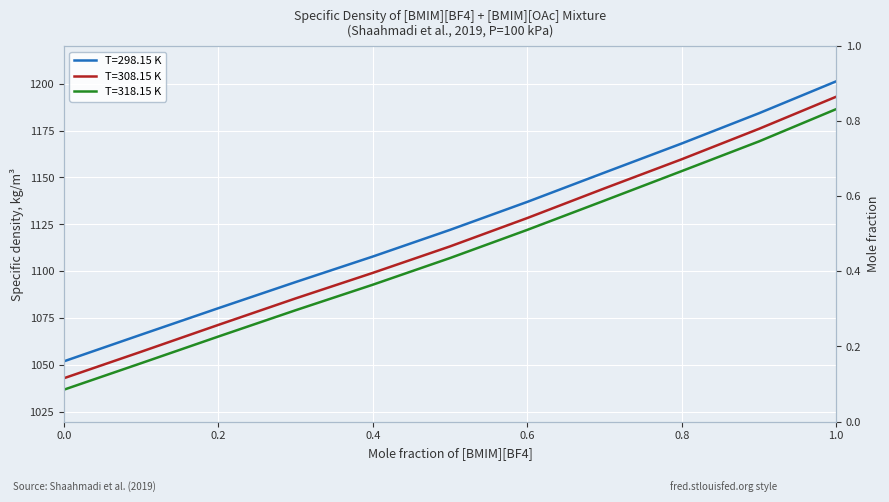

Between 6 and 1.0, which is larger?

6